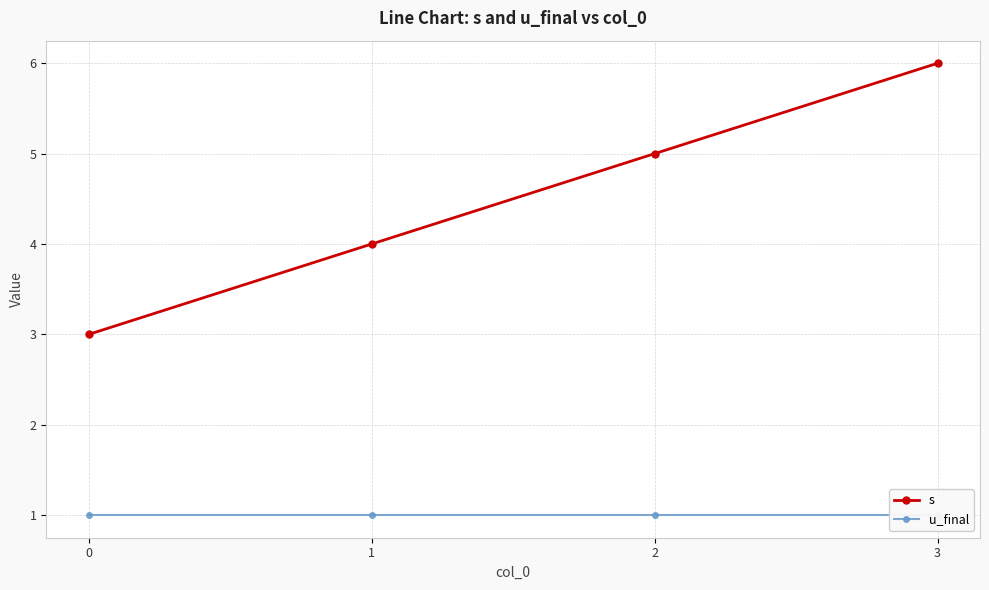

What is the maximum value for s?

6